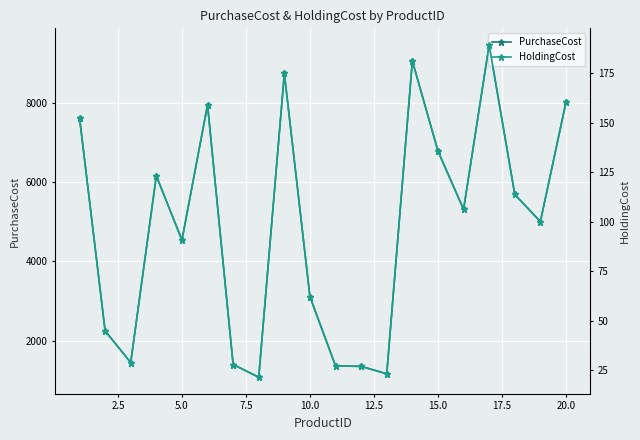

Reading left to right, list all the values displayed in this chart.

PurchaseCost: 7625.0	2247.0	1448.0	6158.0	4536.0	7947.0	1398.0	1079.0	8739.0	3108.0	1363.0	1352.0	1164.0	9054.0	6783.0	5309.0	9458.0	5688.0	5003.0	8014.0
HoldingCost: 152.5	44.9	29.0	123.2	90.7	158.9	28.0	21.6	174.8	62.2	27.3	27.0	23.3	181.1	135.7	106.2	189.2	113.8	100.1	160.3